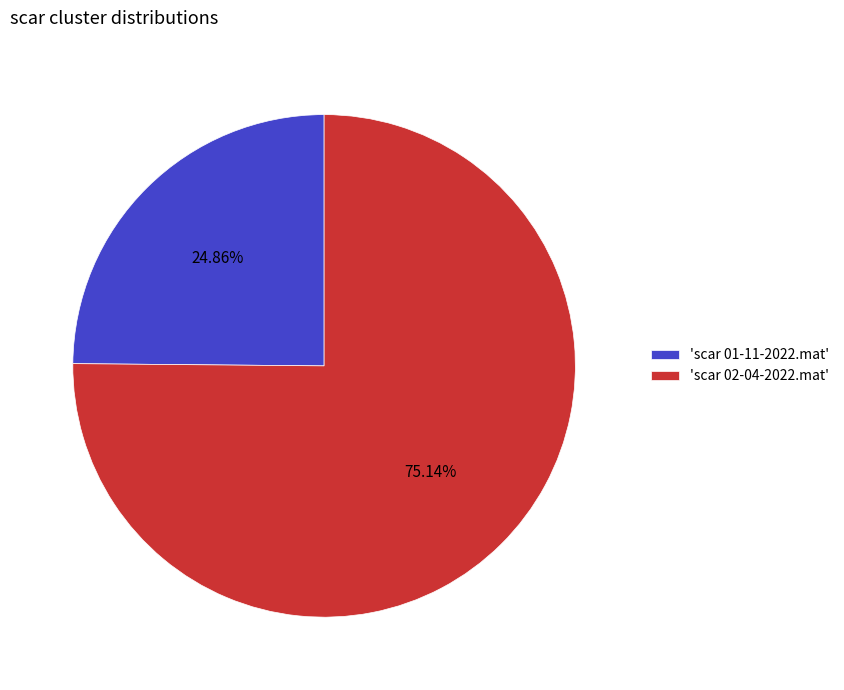

Do 'scar 02-04-2022.mat' and 'scar 01-11-2022.mat' together represent more than half of the pie?

Yes